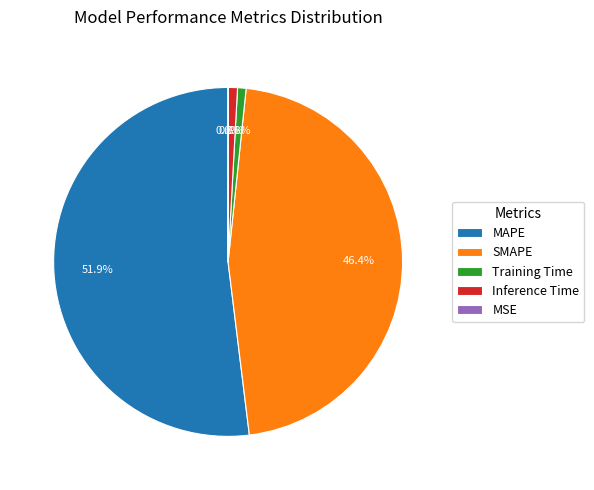

Which category has the biggest portion of the pie?

MAPE